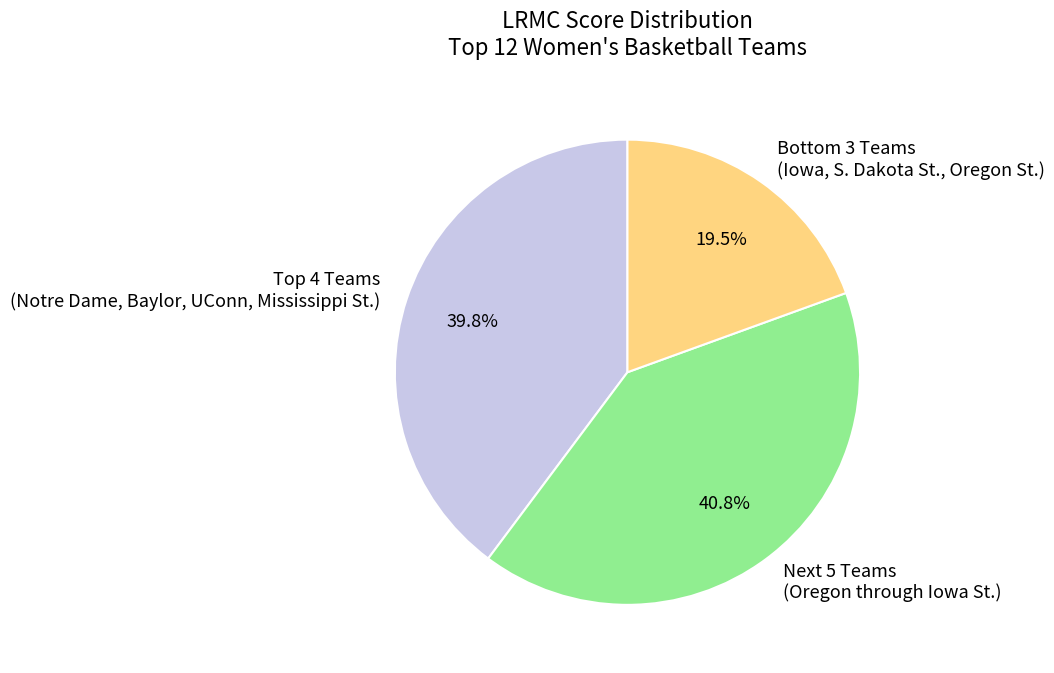

Rank the categories by value from lowest to highest.

Bottom 3 Teams (Iowa, S. Dakota St., Oregon St.), Top 4 Teams (Notre Dame, Baylor, UConn, Mississippi St.), Next 5 Teams (Oregon through Iowa St.)